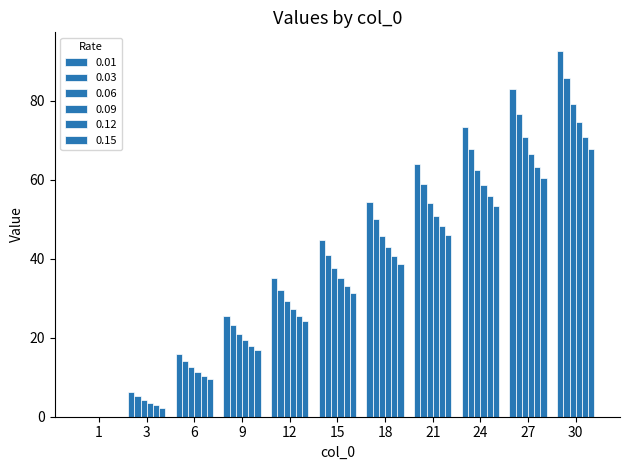

What is the difference between the maximum and second lowest values in the 0.03 series?

80.4